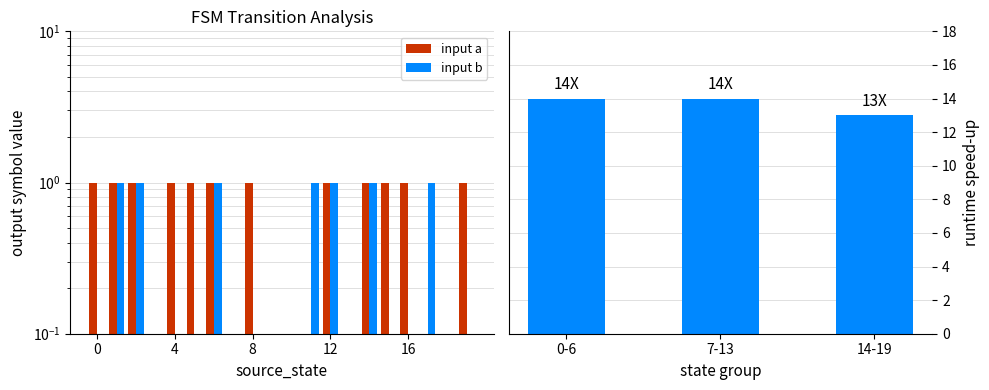

What is the value of the 15th bar from the left?

1